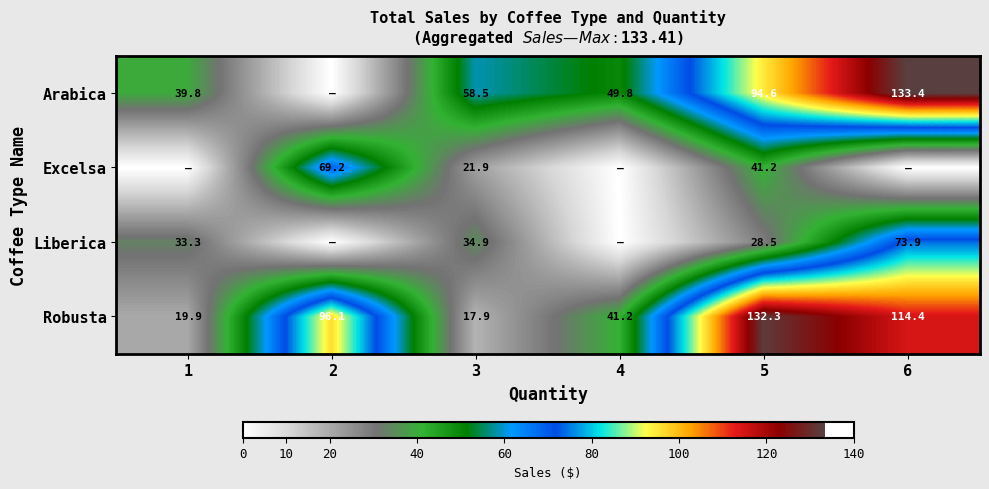

Rank the series at 5 from highest to lowest value.

Robusta, Arabica, Excelsa, Liberica